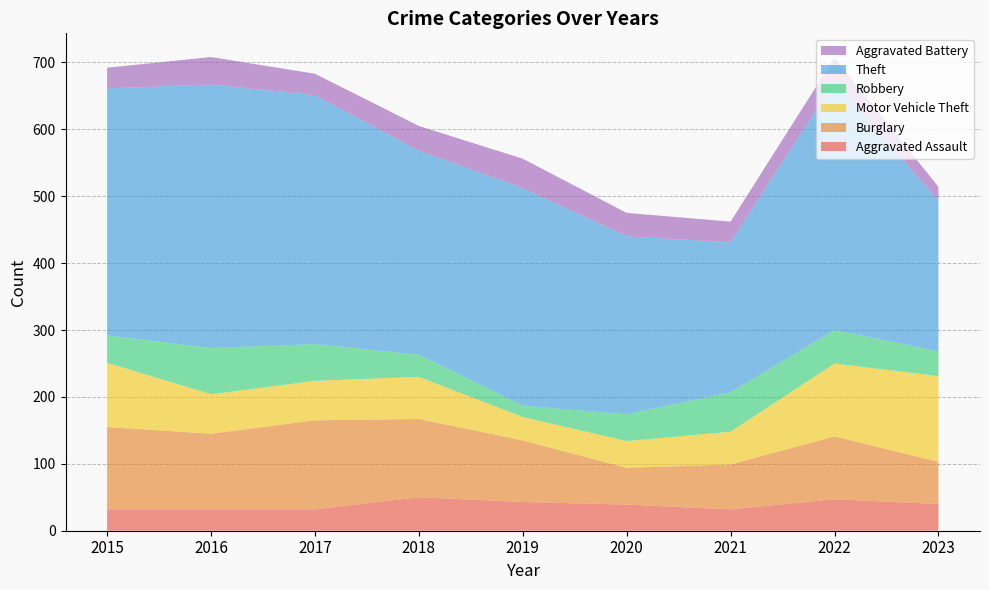

Reading left to right, what are all the values shown in this chart?

Aggravated Assault: 2015=32	2016=32	2017=32	2018=50	2019=43	2020=39	2021=32	2022=47	2023=40
Burglary: 2015=123	2016=113	2017=133	2018=117	2019=92	2020=55	2021=67	2022=94	2023=63
Motor Vehicle Theft: 2015=96	2016=59	2017=59	2018=63	2019=35	2020=40	2021=49	2022=109	2023=128
Robbery: 2015=41	2016=69	2017=55	2018=33	2019=17	2020=40	2021=59	2022=50	2023=37
Theft: 2015=369	2016=394	2017=372	2018=305	2019=325	2020=266	2021=224	2022=371	2023=225
Aggravated Battery: 2015=31	2016=41	2017=32	2018=37	2019=44	2020=35	2021=31	2022=36	2023=21